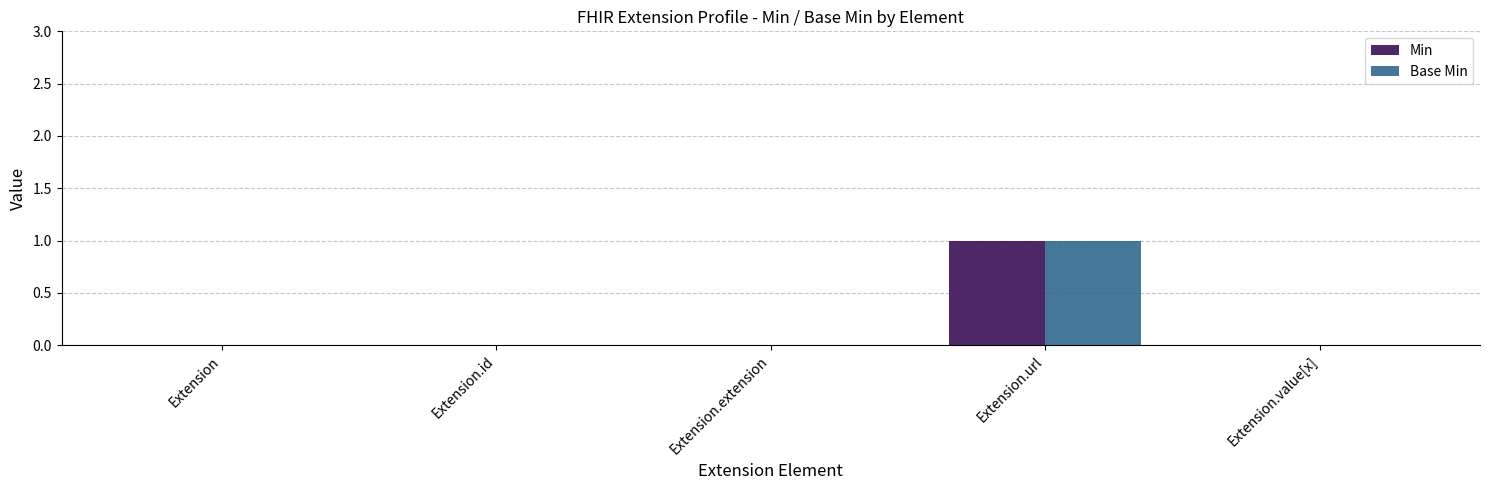

Count the number of categories in the chart.

5